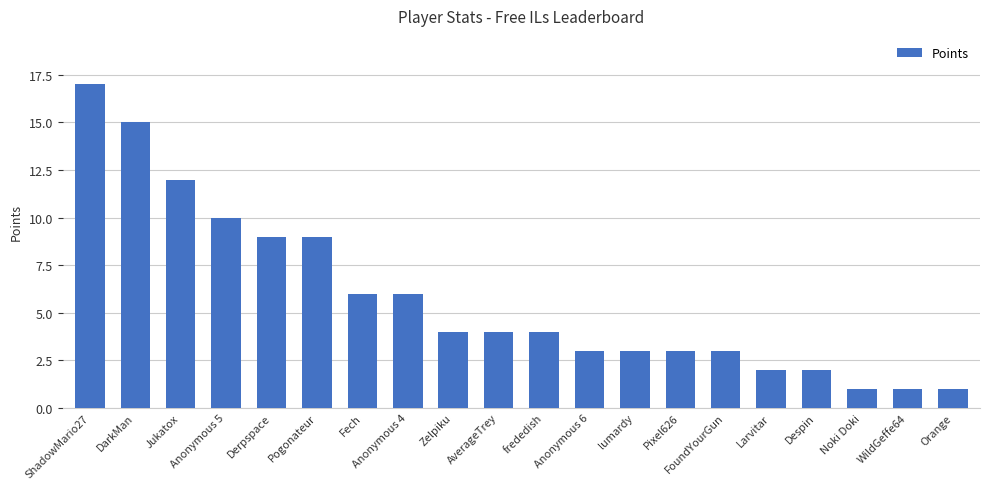

Which label corresponds to the largest value in the chart?

ShadowMario27